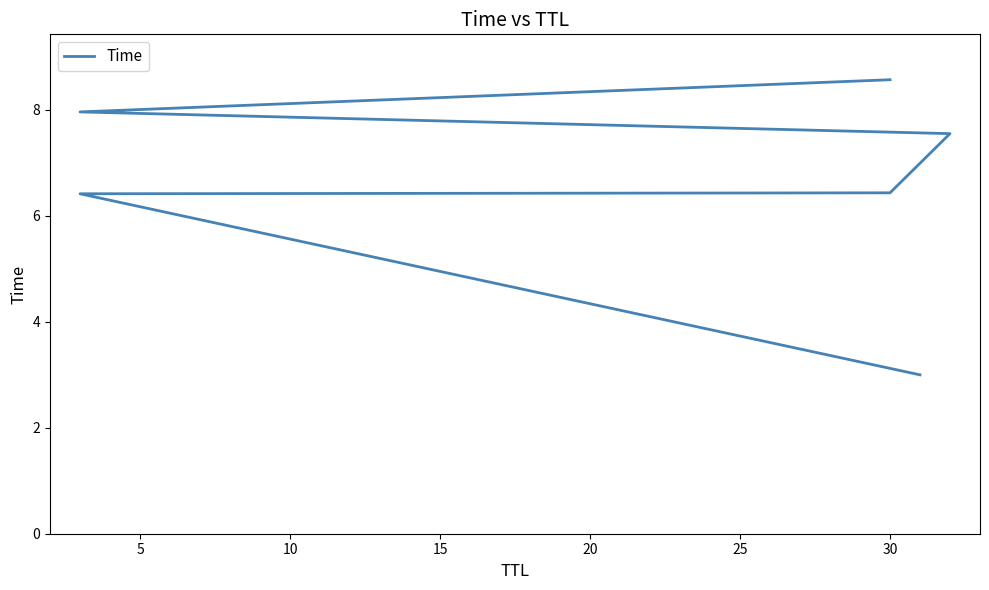

What is the value of the 4th point from the left?

7.5